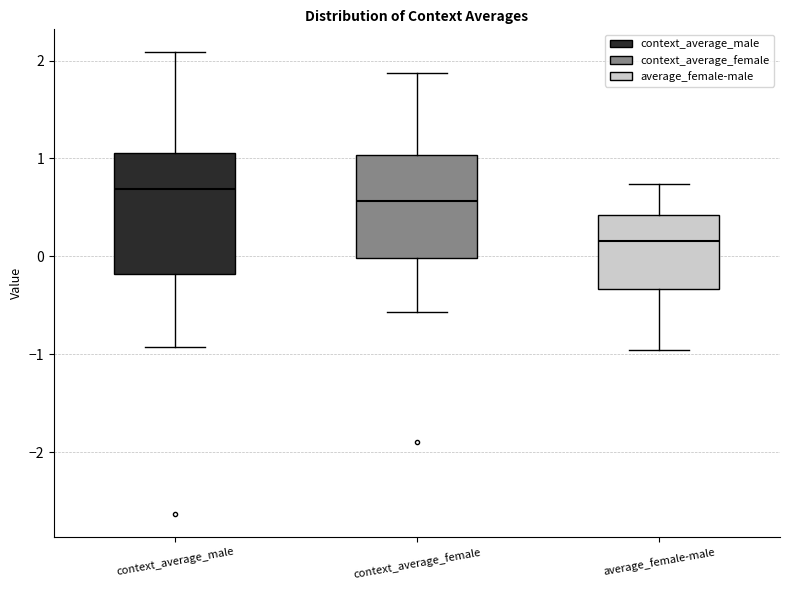

Which box is the tallest, from its lower edge to its upper edge?

context_average_male